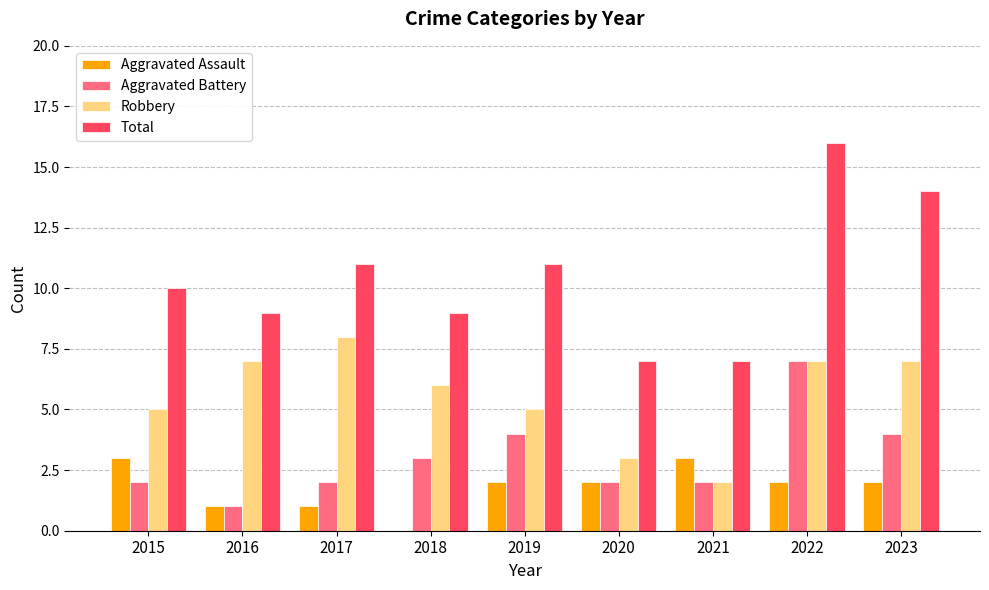

Does the chart contain stacked bars?

No